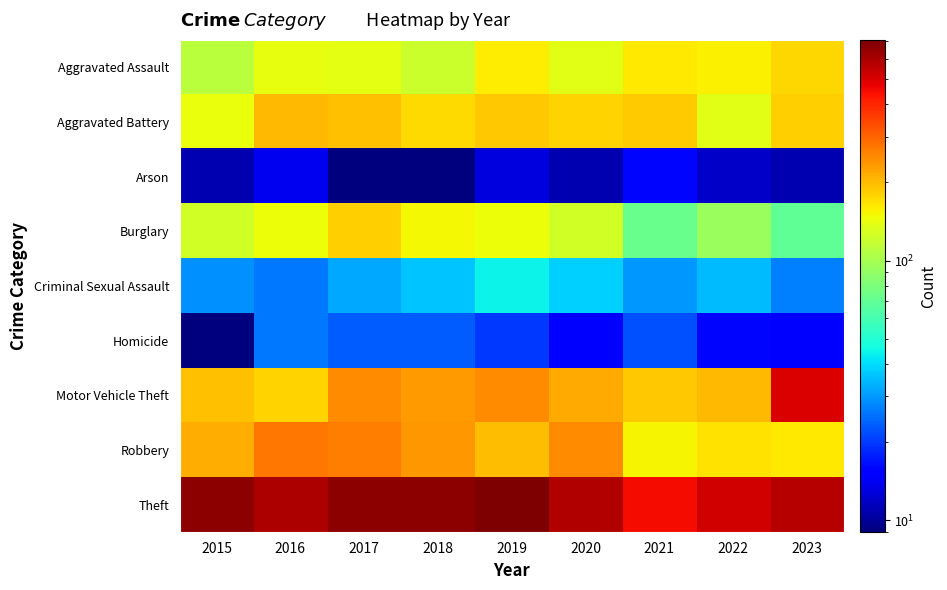

Rank the series at 2015 from lowest to highest value.

Homicide, Arson, Criminal Sexual Assault, Aggravated Assault, Burglary, Aggravated Battery, Motor Vehicle Theft, Robbery, Theft